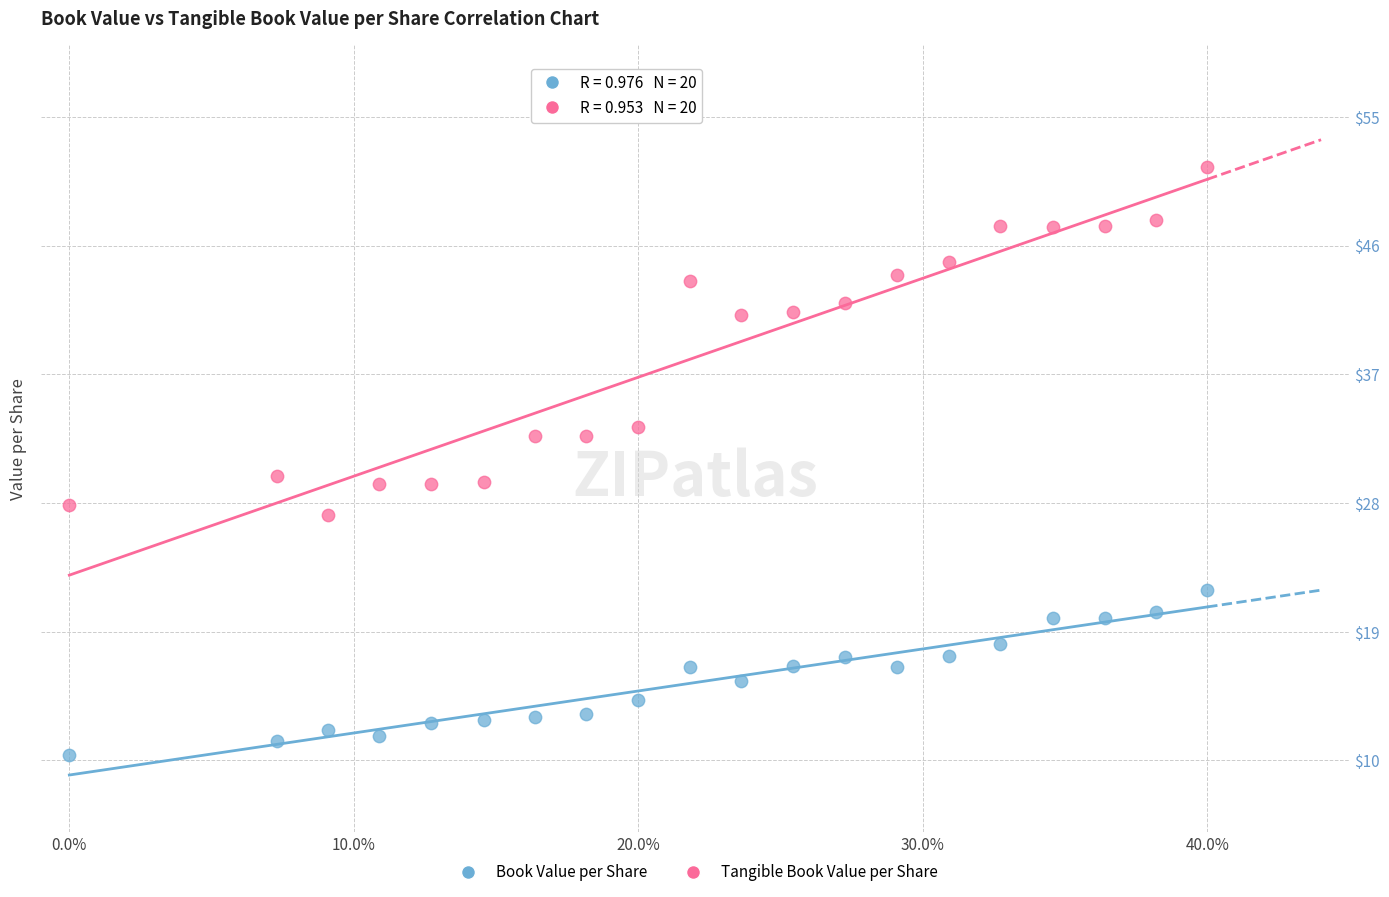

What are all the series names shown in the legend?

Book Value per Share, Tangible Book Value per Share